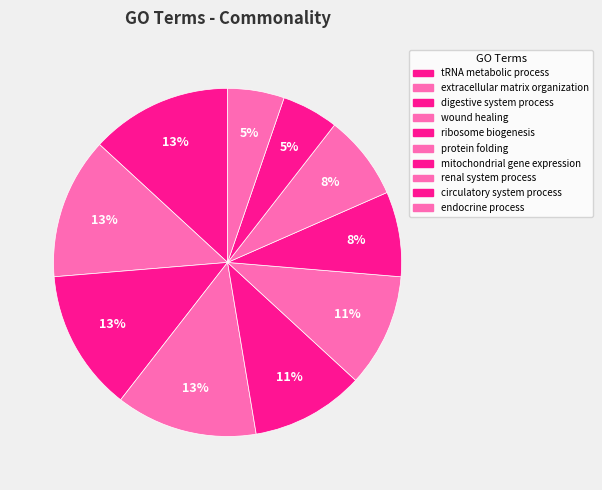

What percentage is the wound healing slice, to the nearest percent?

13%